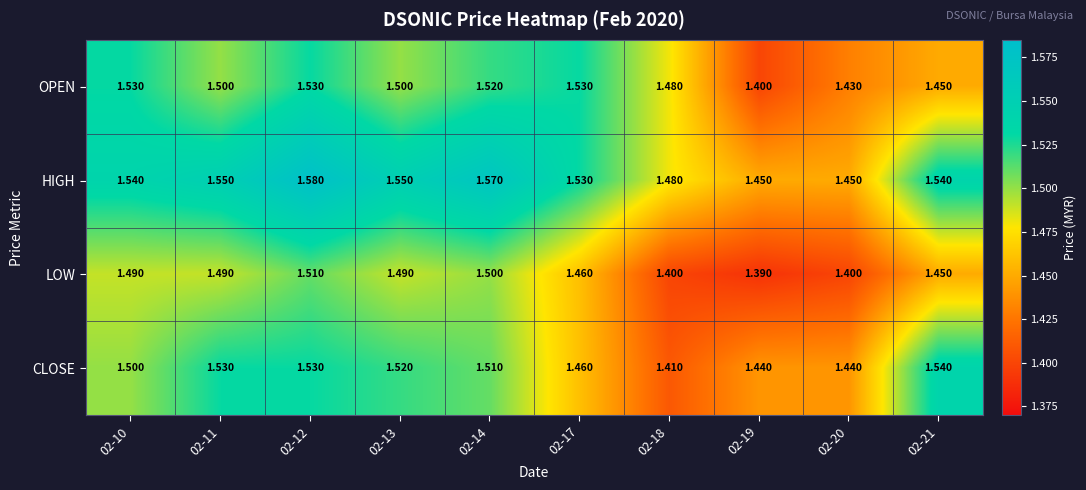

Is the value of HIGH at 02-20 greater than the value of LOW at 02-11?

No